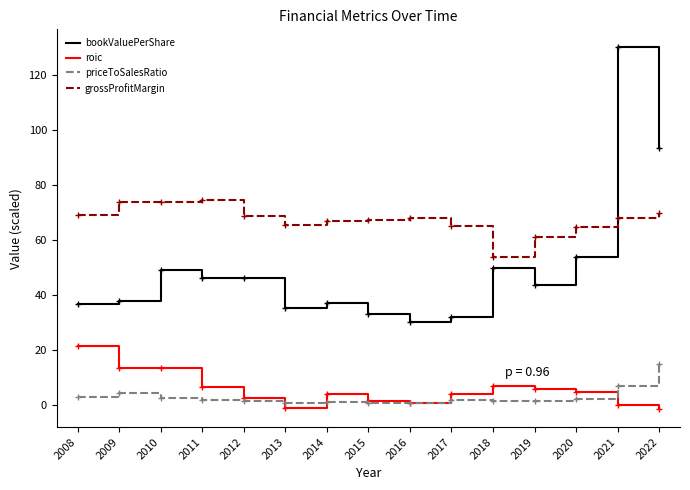

Is it true that roic equals 6.1 at 2019?

True